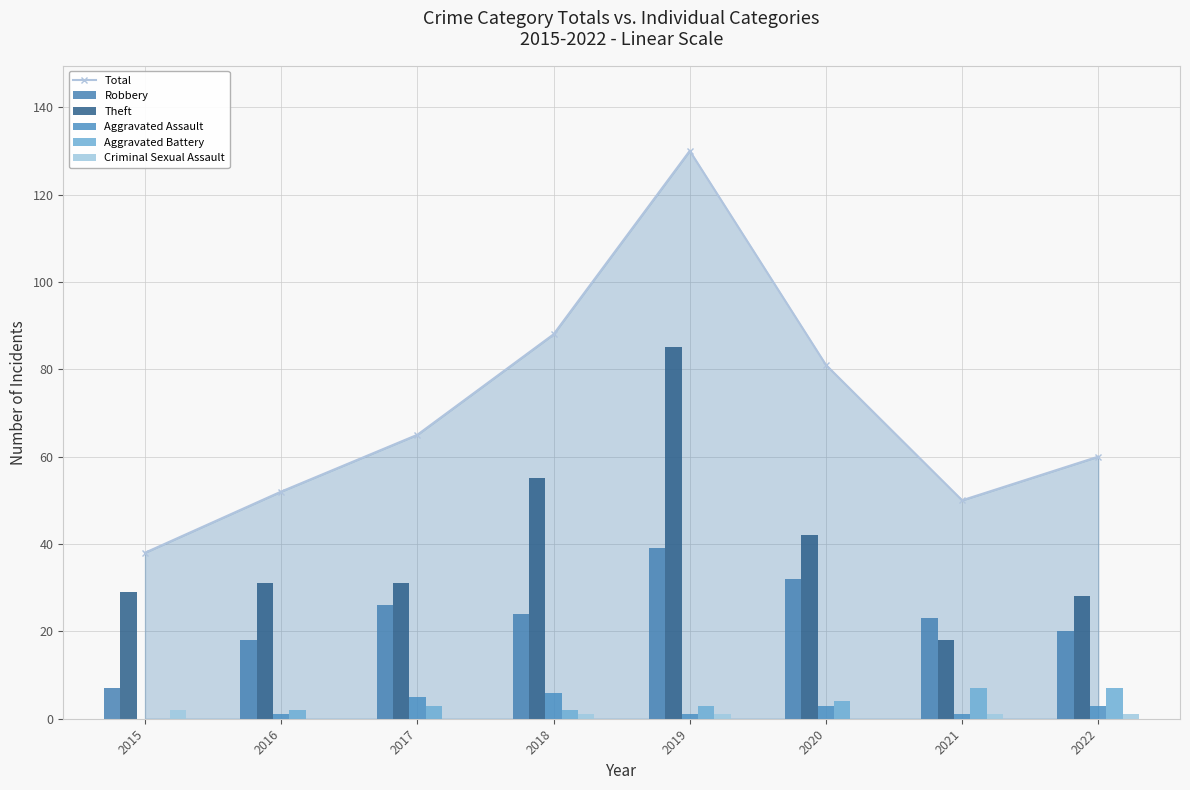

Reading left to right, what are all the values shown in this chart?

Total: 2015=38	2016=52	2017=65	2018=88	2019=130	2020=81	2021=50	2022=60
Robbery: 2015=7	2016=18	2017=26	2018=24	2019=39	2020=32	2021=23	2022=20
Theft: 2015=29	2016=31	2017=31	2018=55	2019=85	2020=42	2021=18	2022=28
Aggravated Assault: 2015=0	2016=1	2017=5	2018=6	2019=1	2020=3	2021=1	2022=3
Aggravated Battery: 2015=0	2016=2	2017=3	2018=2	2019=3	2020=4	2021=7	2022=7
Criminal Sexual Assault: 2015=2	2016=0	2017=0	2018=1	2019=1	2020=0	2021=1	2022=1